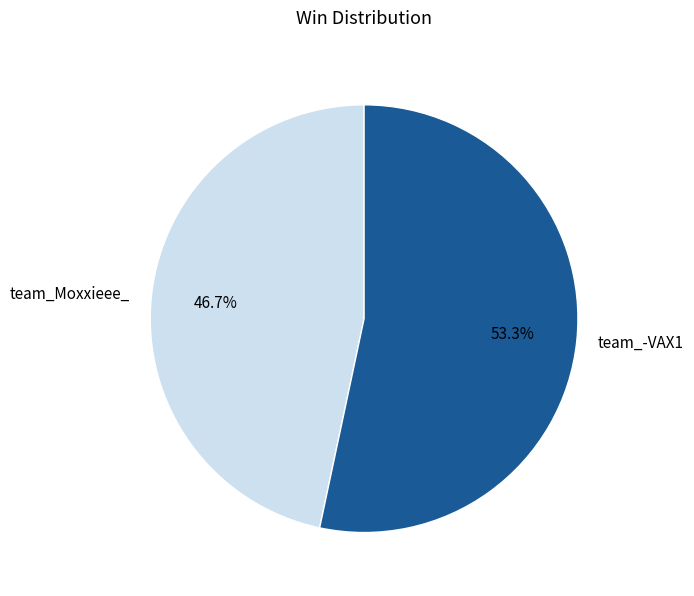

True or false: team_-VAX1 accounts for 65% of the total.

False